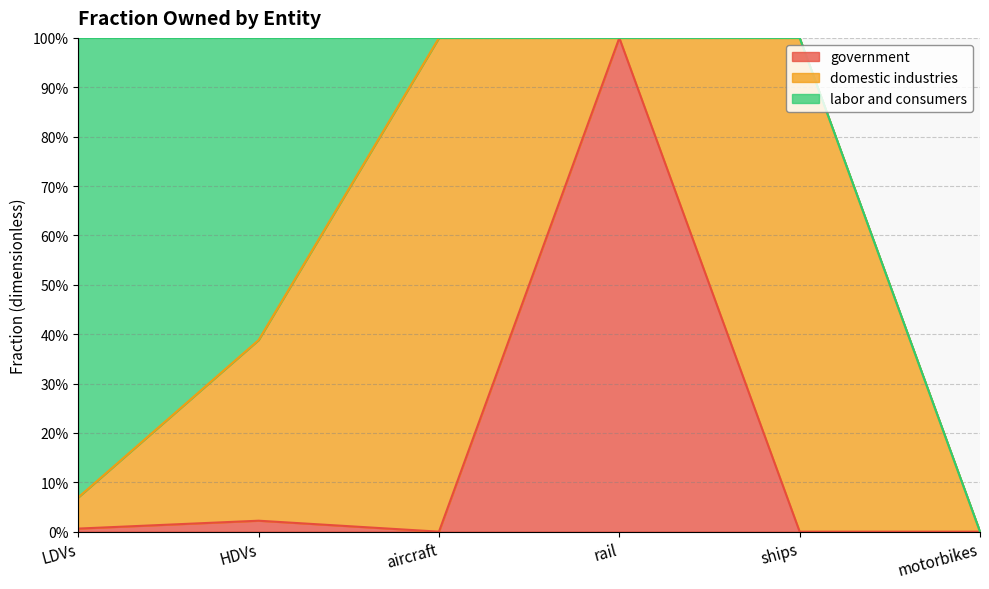

At which label is government closest to 0?

aircraft